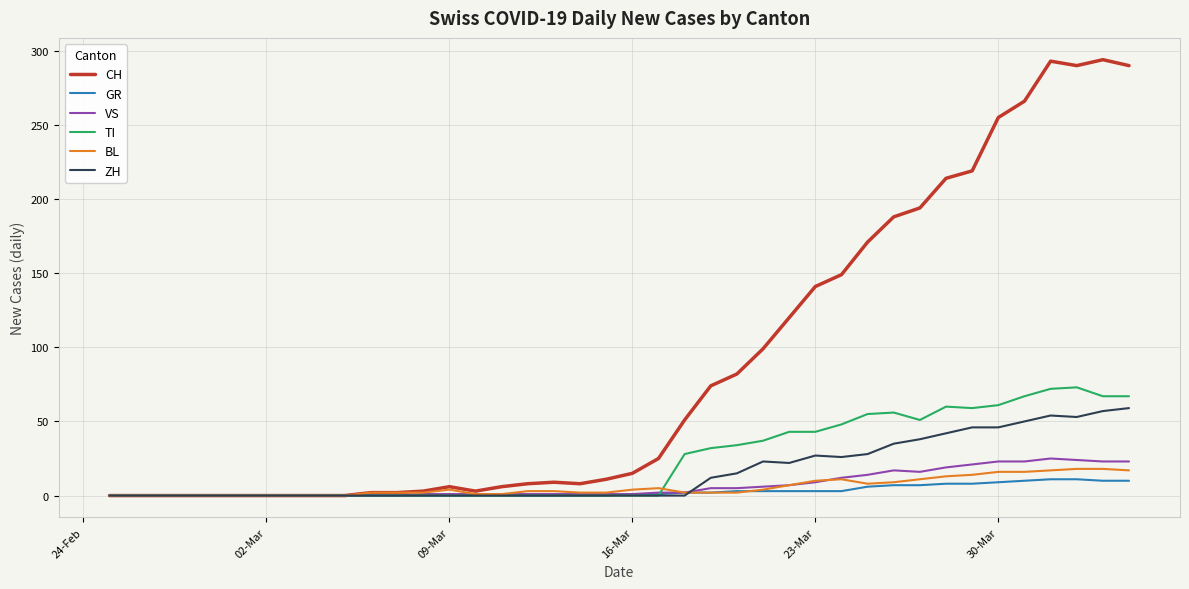

What is the difference between the second highest and minimum values in the VS series?

24